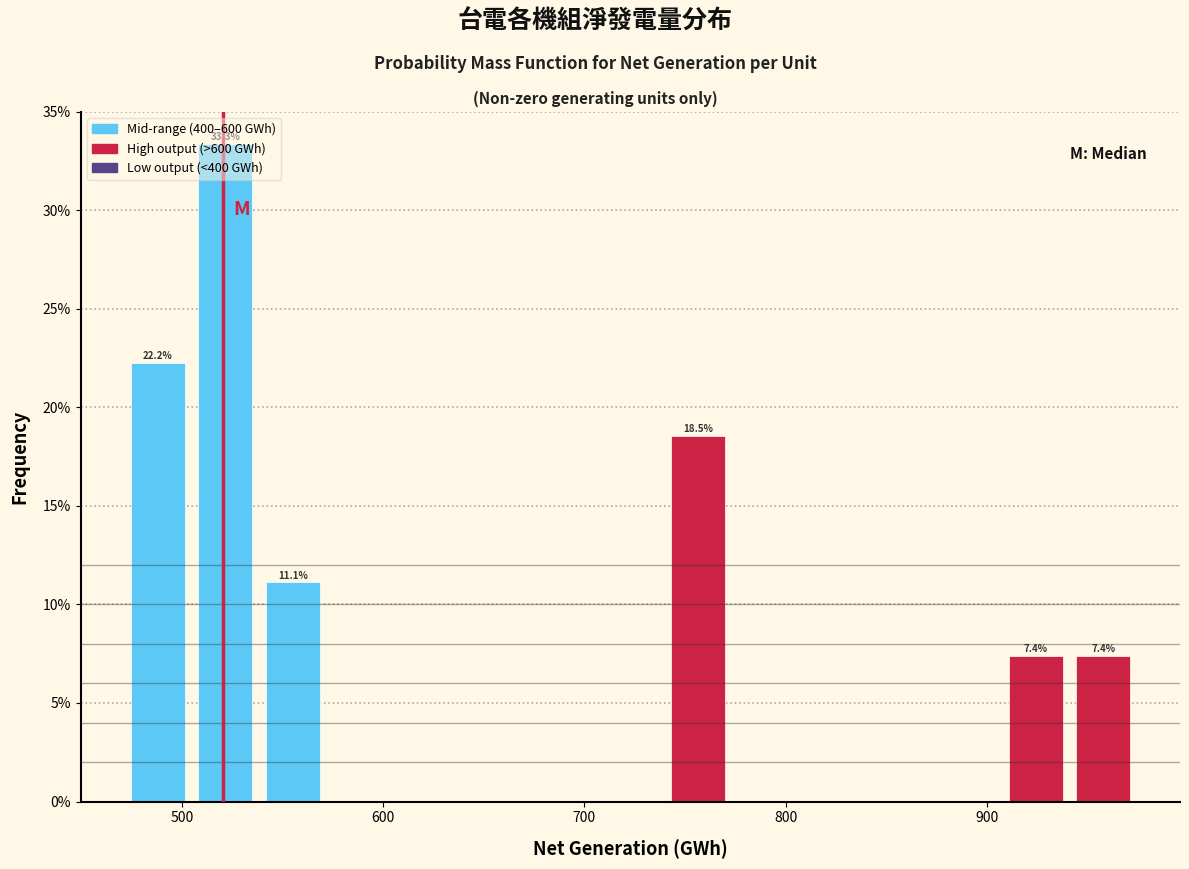

Read against the x-axis, roughly where is the centre of the tallest bar?

520